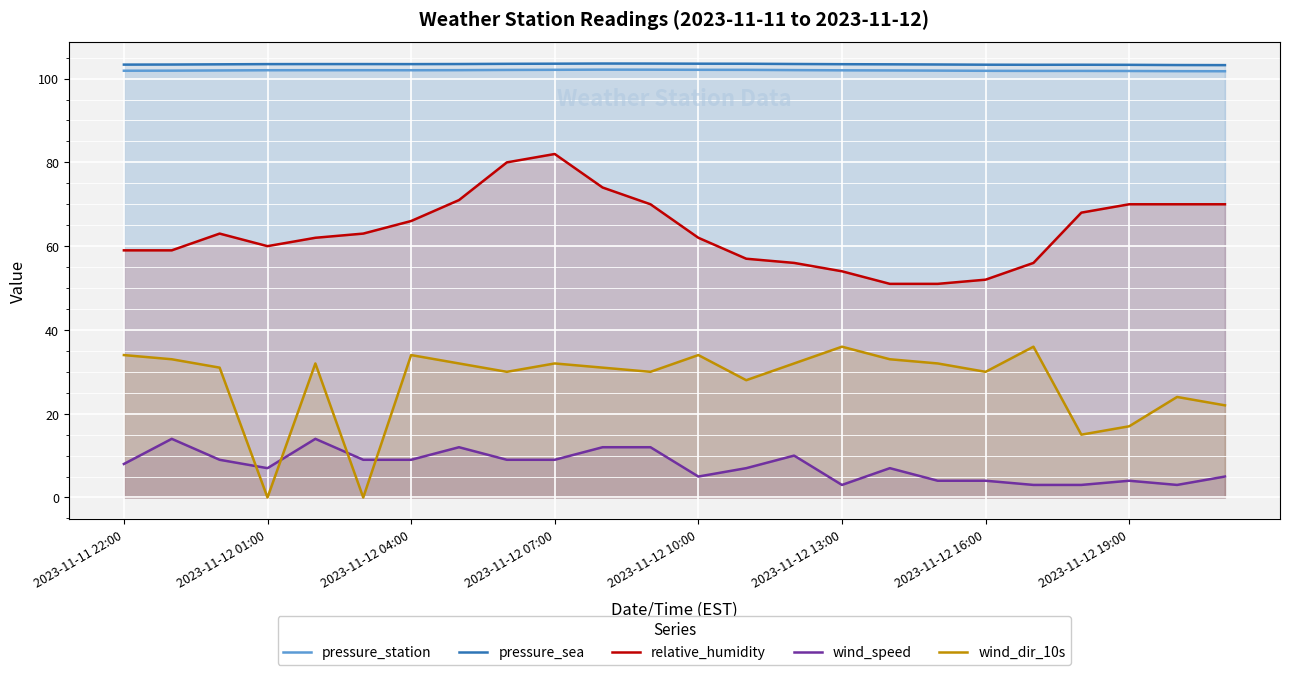

True or false: relative_humidity has a value of 40.5 at 2023-11-11 22:00.

False